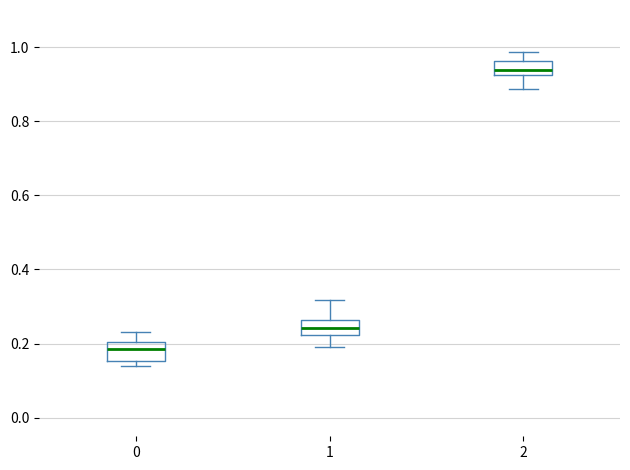

Reading left to right, read every box against the y-axis: the position of its median line, the range the box covers, and the ends of its whiskers. The values are not printed on the chart, so give them approximately, as read against the axis.

0: median 0.18, box 0.16 to 0.20, whiskers 0.14 to 0.24
1: median 0.24, box 0.22 to 0.26, whiskers 0.20 to 0.32
2: median 0.94, box 0.92 to 0.96, whiskers 0.88 to 0.98